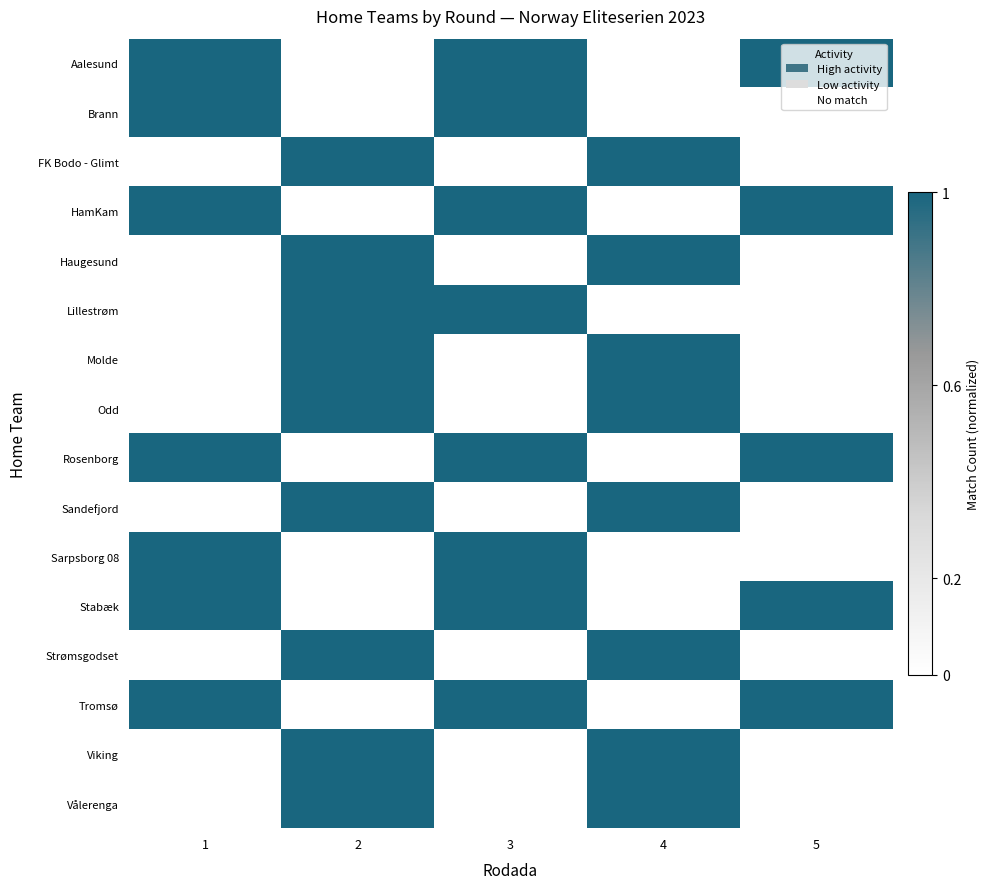

What is the total value across all series at 4?

8